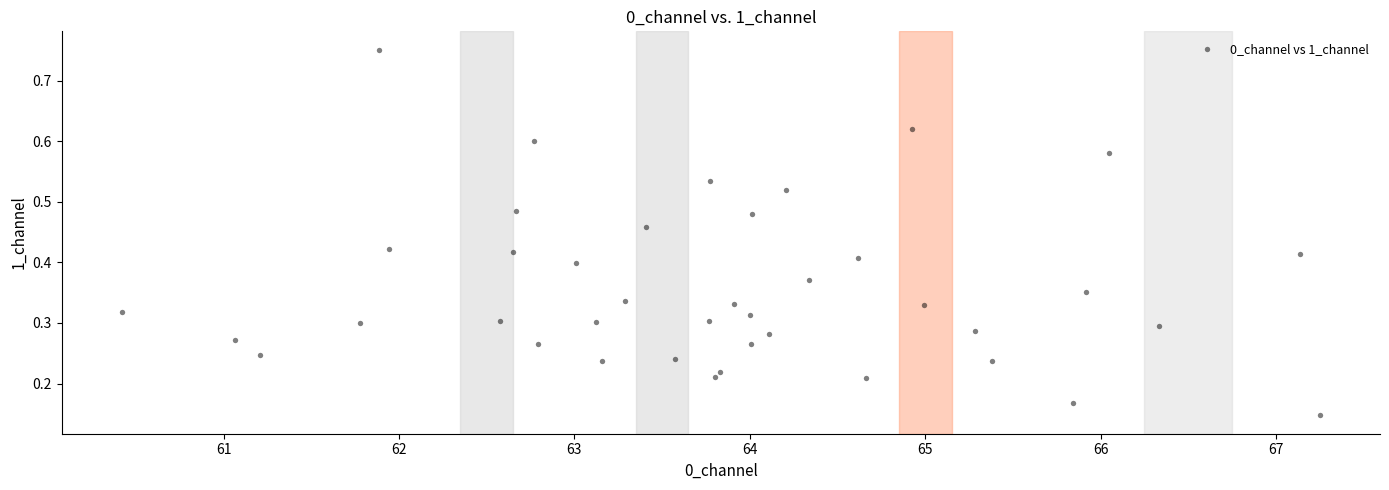

What is the range of X values (max minus min)?

6.8